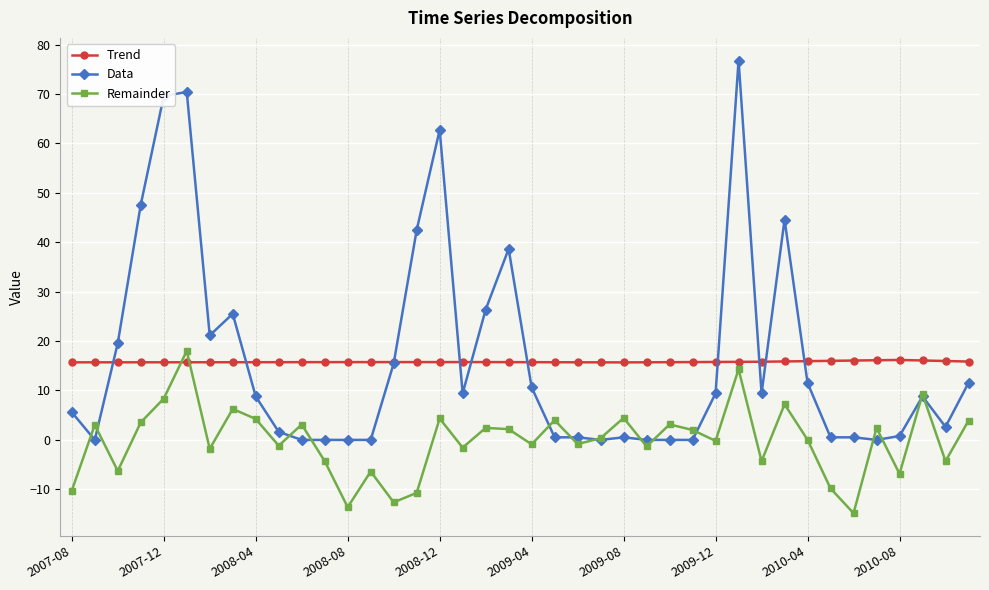

What is the minimum value shown in the chart?

-14.8